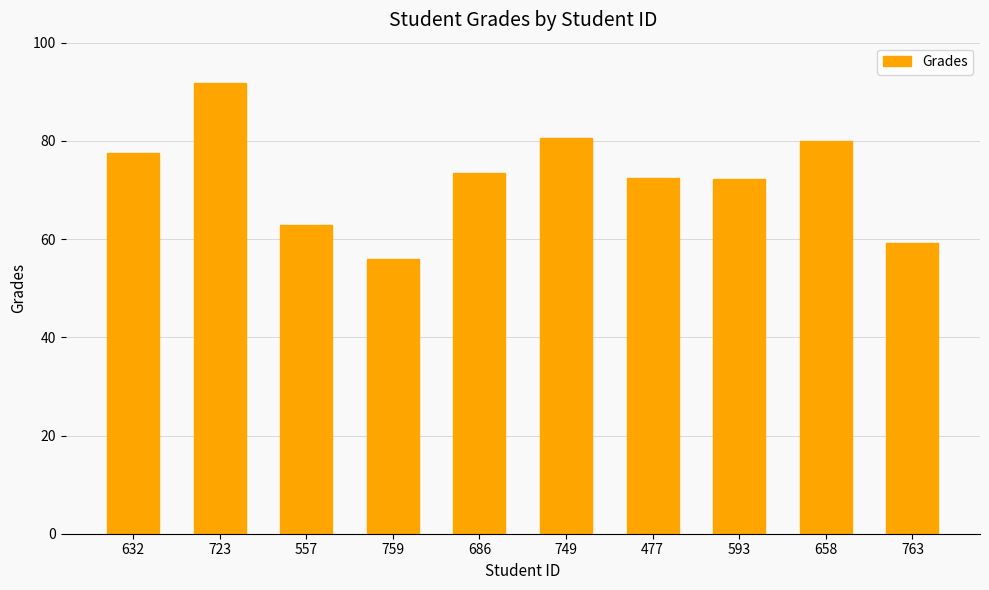

What is the ratio of the value at 632 to the value at 658?

1.0